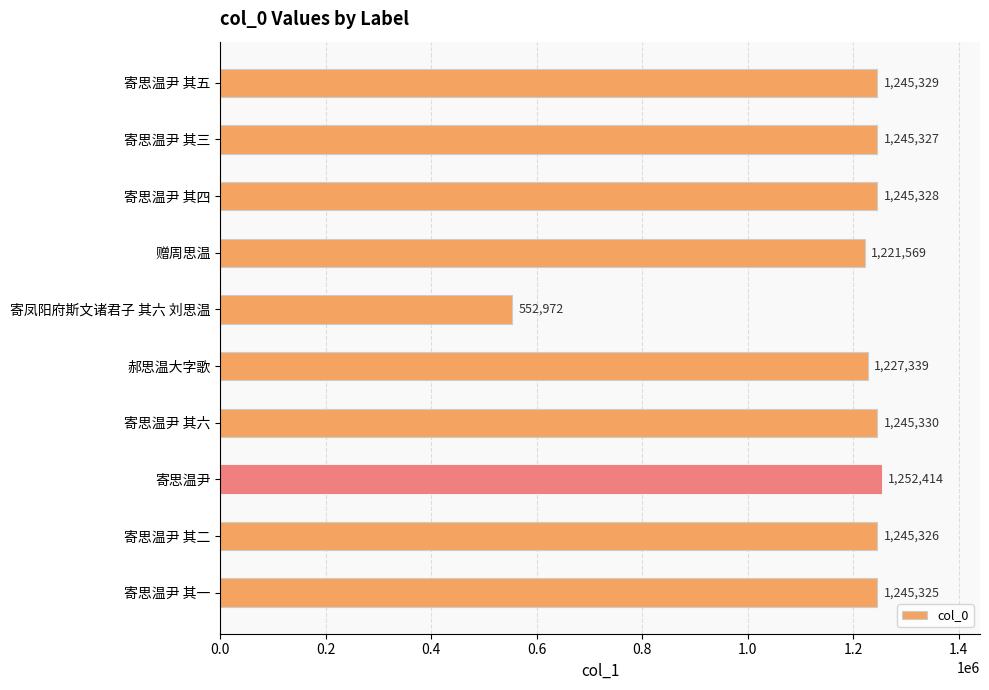

At which category does the chart reach its peak across all series?

寄思温尹